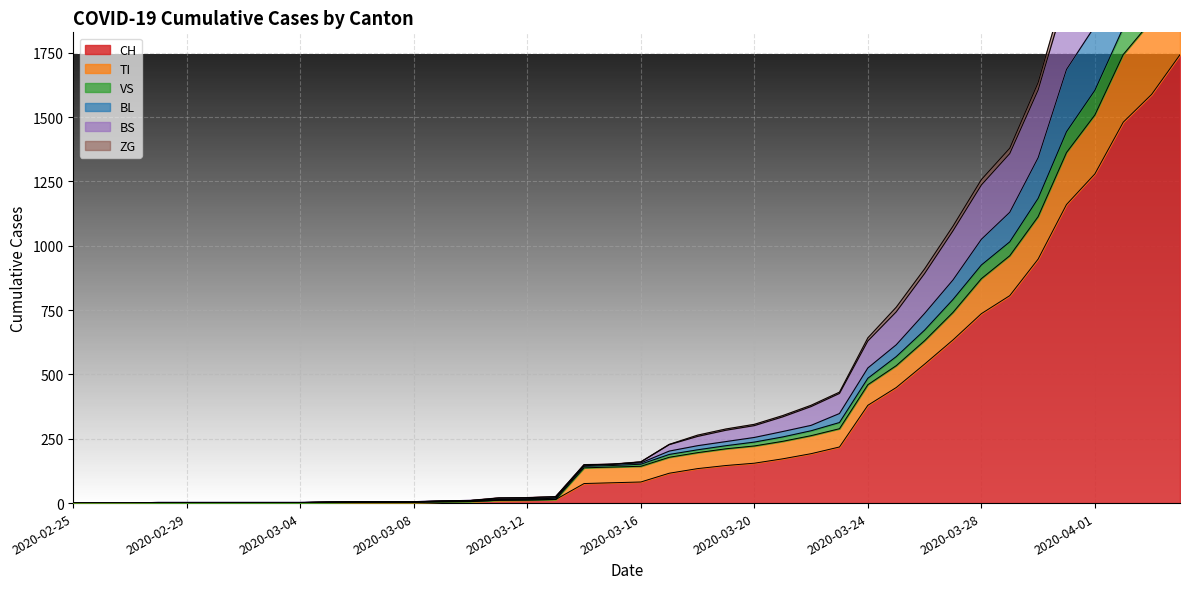

Is the value of BS at 2020-02-29 greater than the value of ZG at 2020-03-22?

No